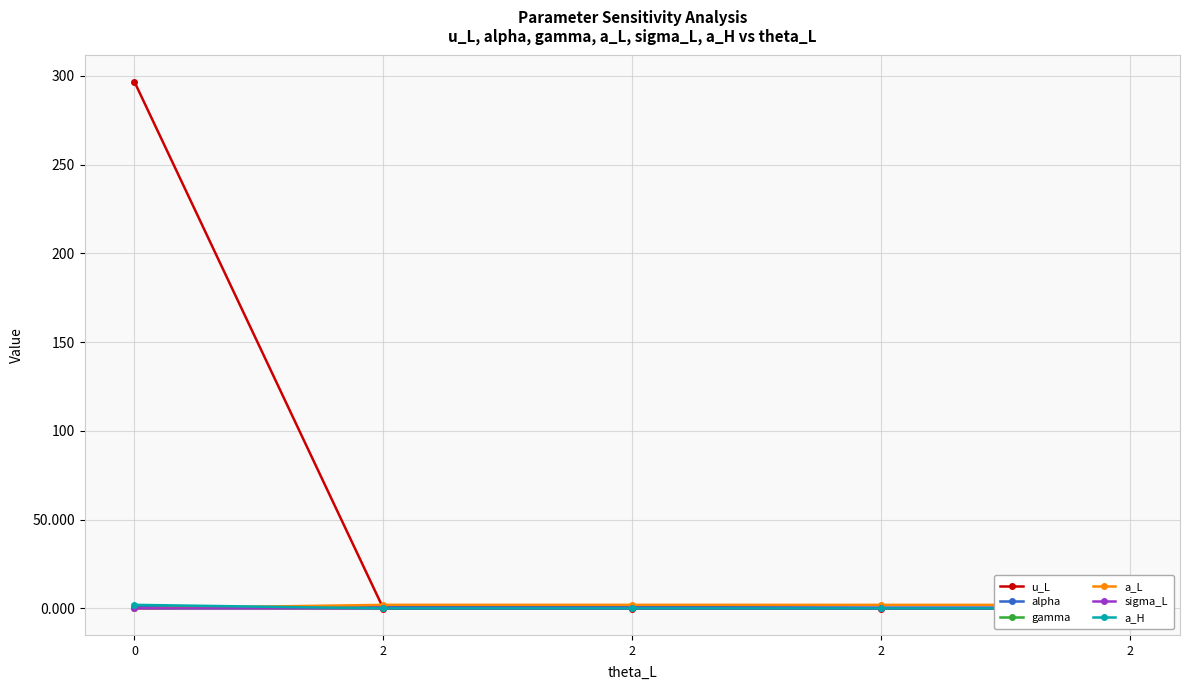

How many a_L values are between 2 and 3?

4